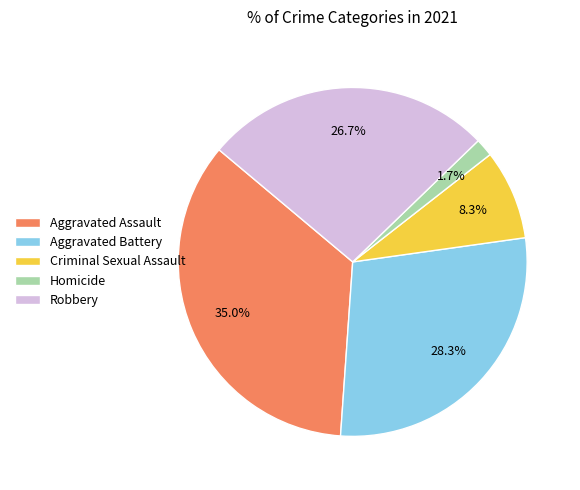

To the nearest percent, what percentage of the pie is Aggravated Assault?

35%